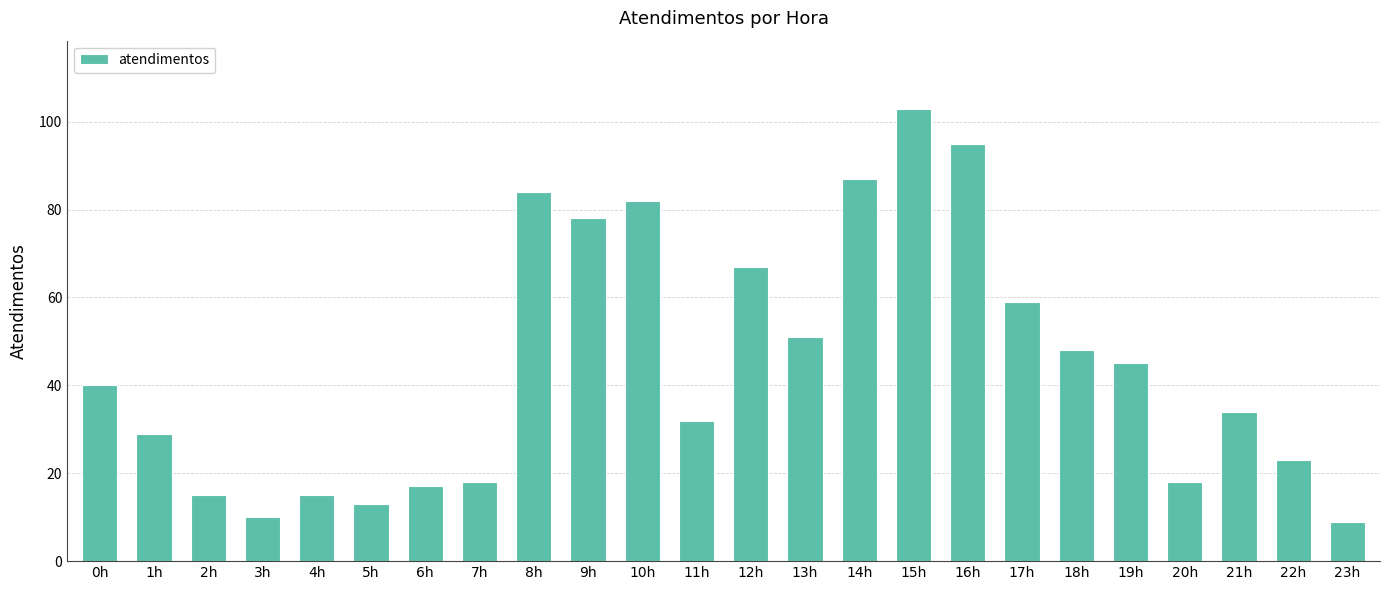

The chart shows a value of 48 at 18h. True or false?

True